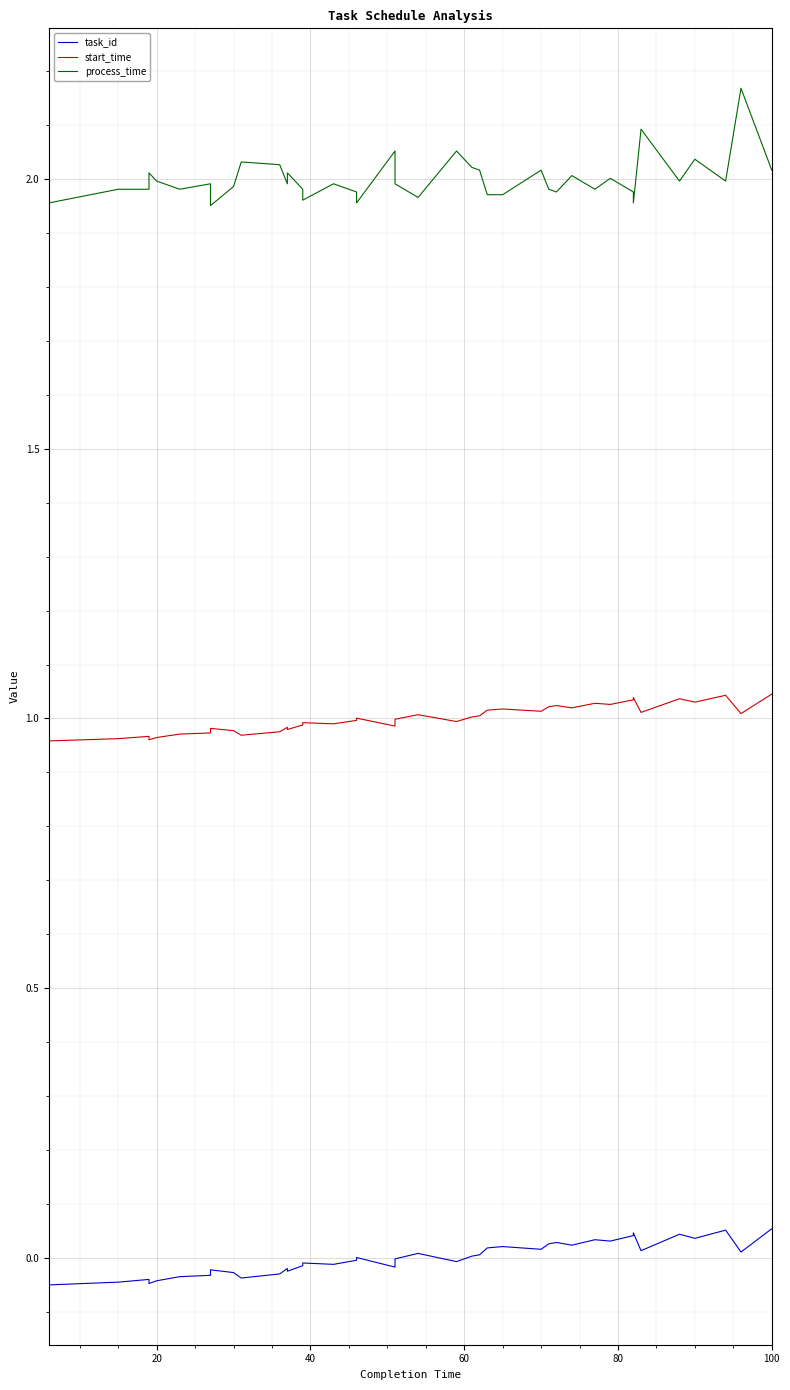

True or false: task_id and process_time intersect in this chart.

False